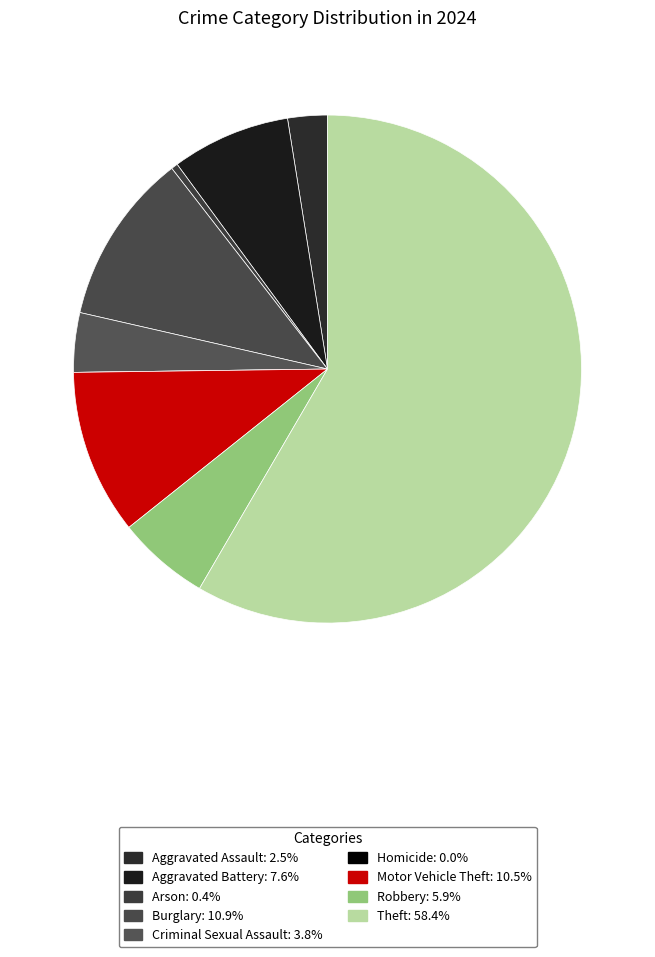

What is the ratio of the value at Aggravated Battery to the value at Arson?

18.0